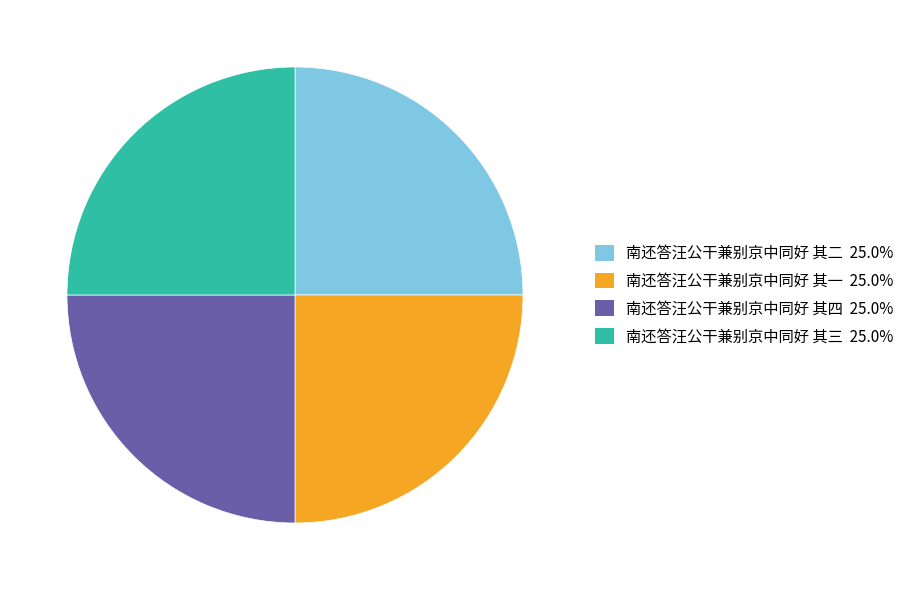

What is the ratio of the value at 南还答汪公干兼别京中同好 其三 to the value at 南还答汪公干兼别京中同好 其四?

1.0